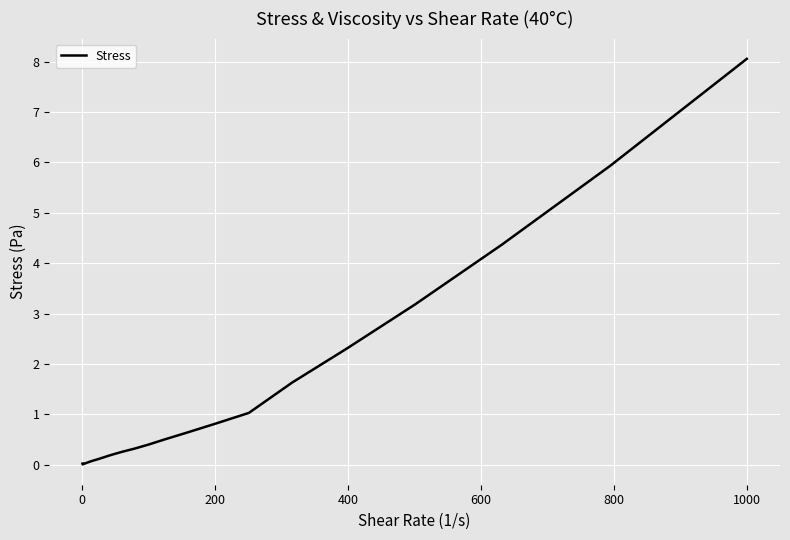

What is the maximum value shown in the chart?

8.1